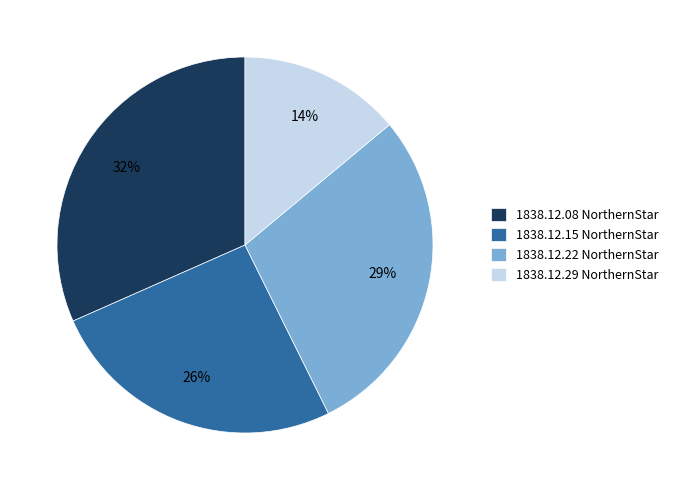

To the nearest percent, what is the average slice percentage?

25%